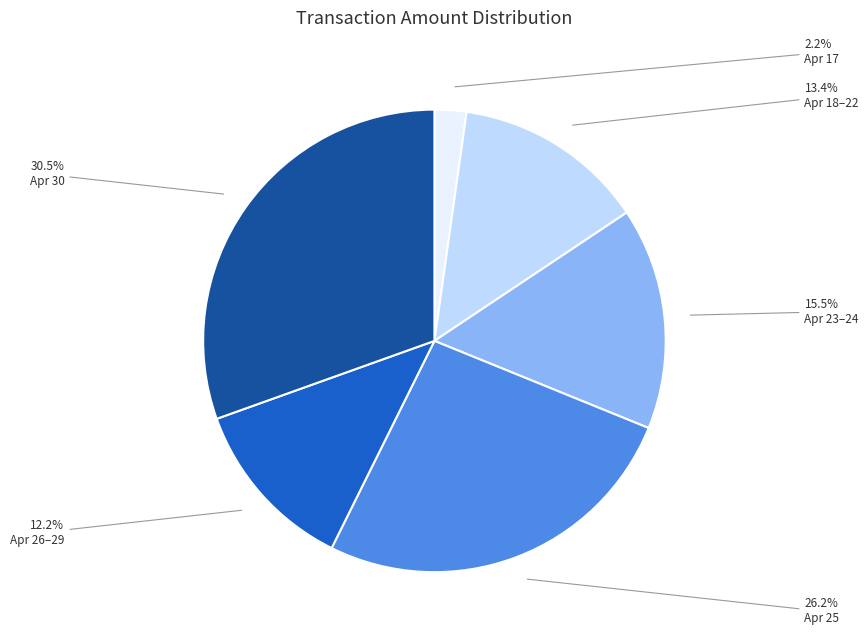

How many slices are in this pie chart?

6